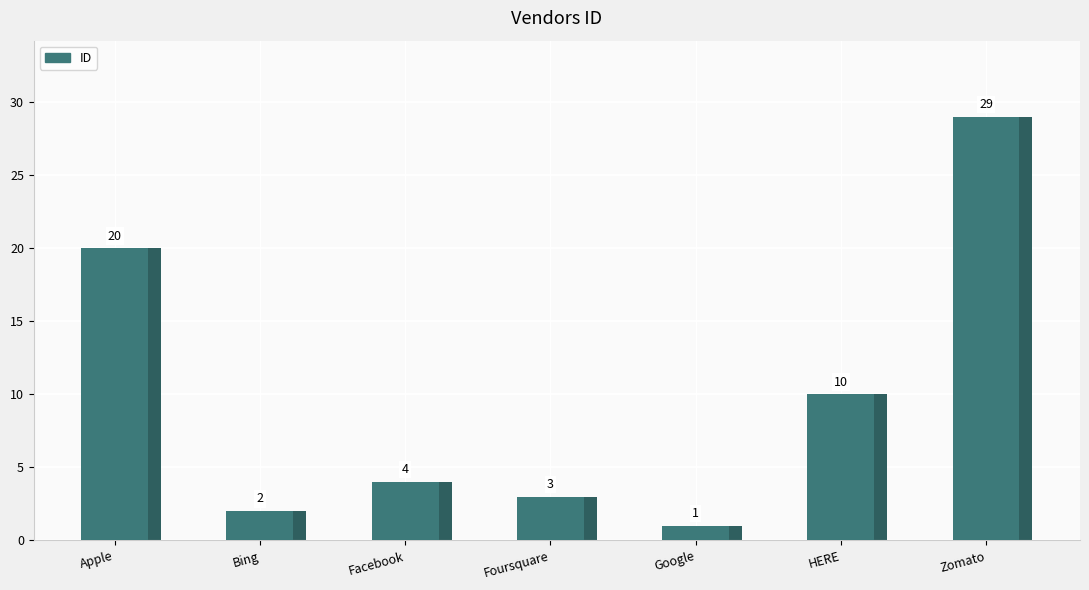

Between Bing and Facebook, which is larger?

Facebook